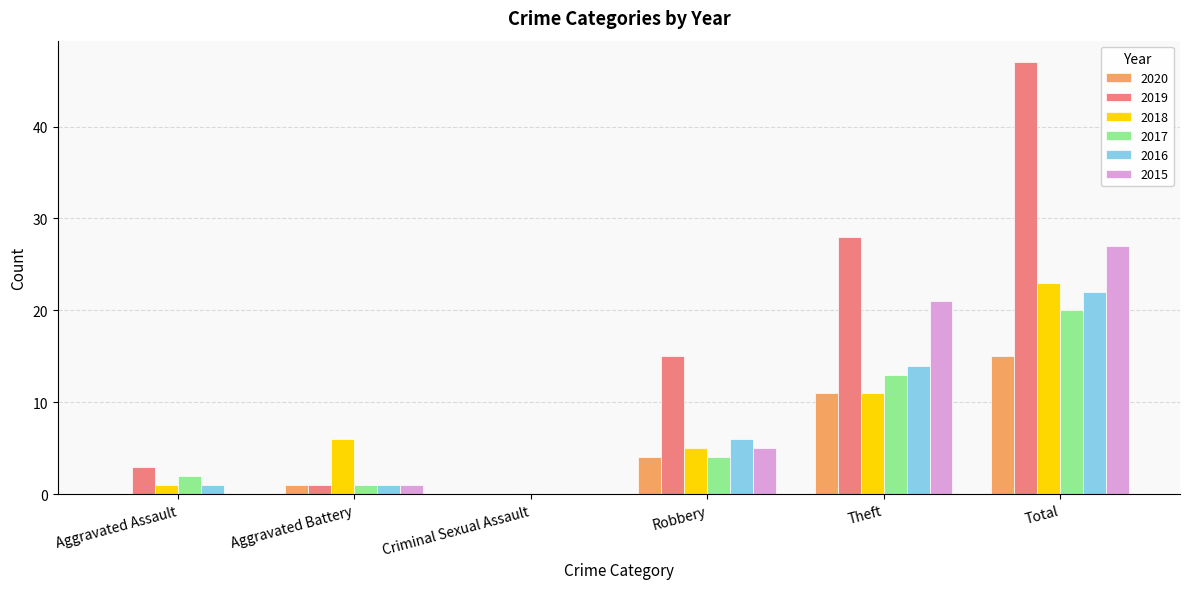

At which label is 2017 closest to 10?

Theft